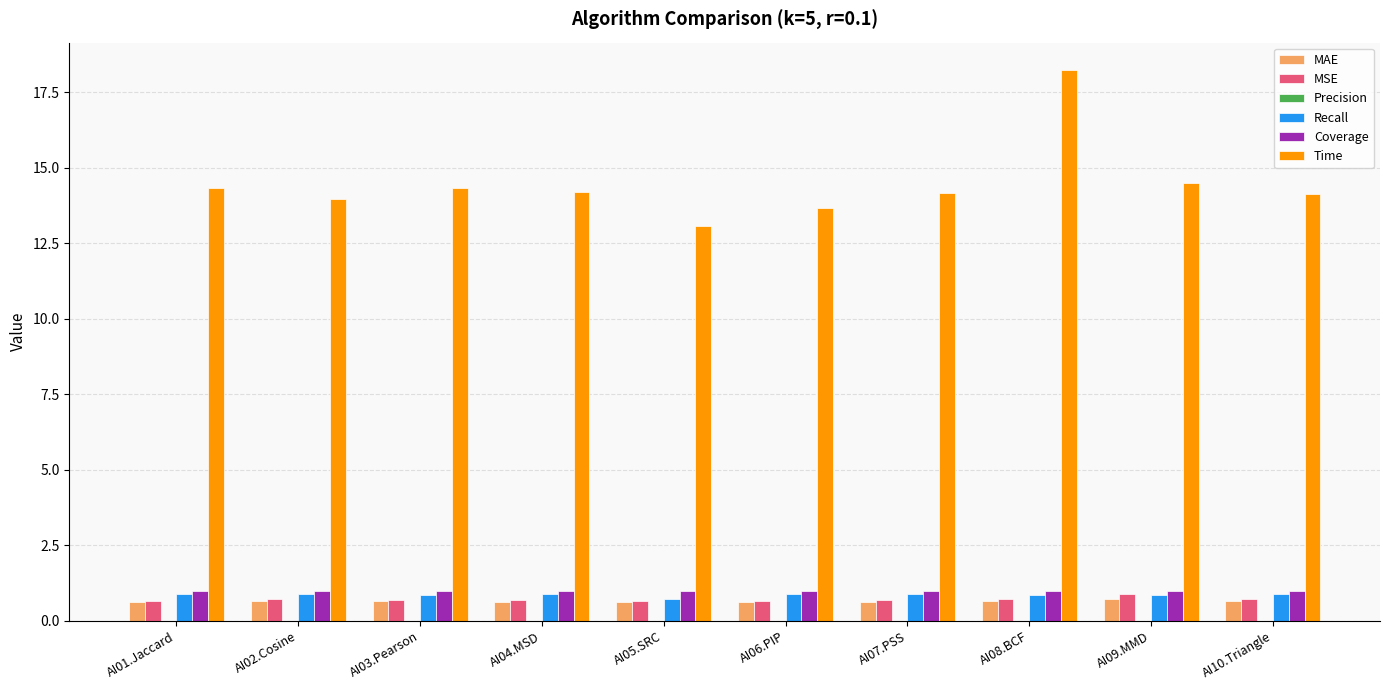

What is the greatest value displayed?

18.2